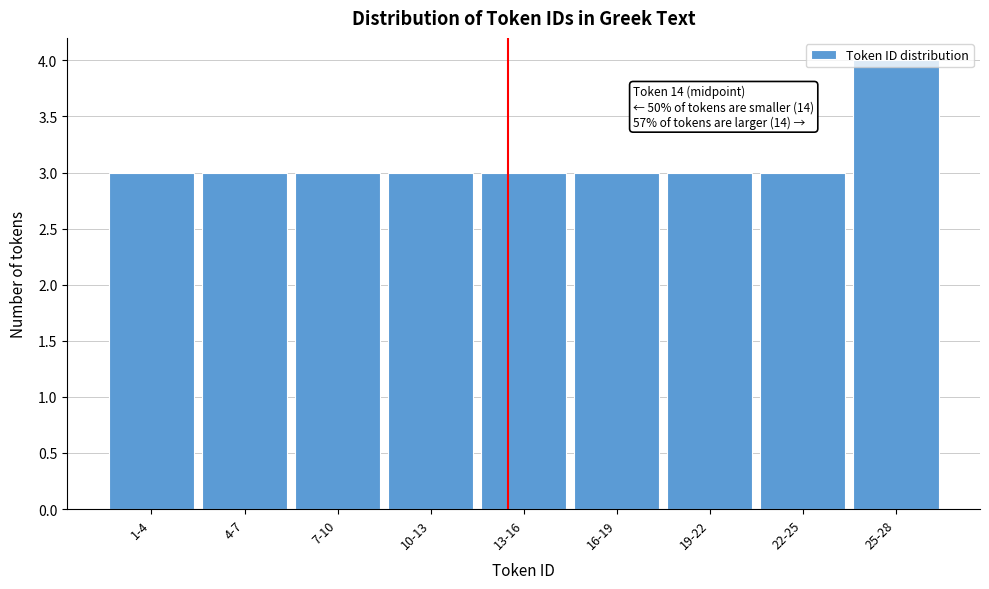

At which category does the chart reach its peak across all series?

25-28